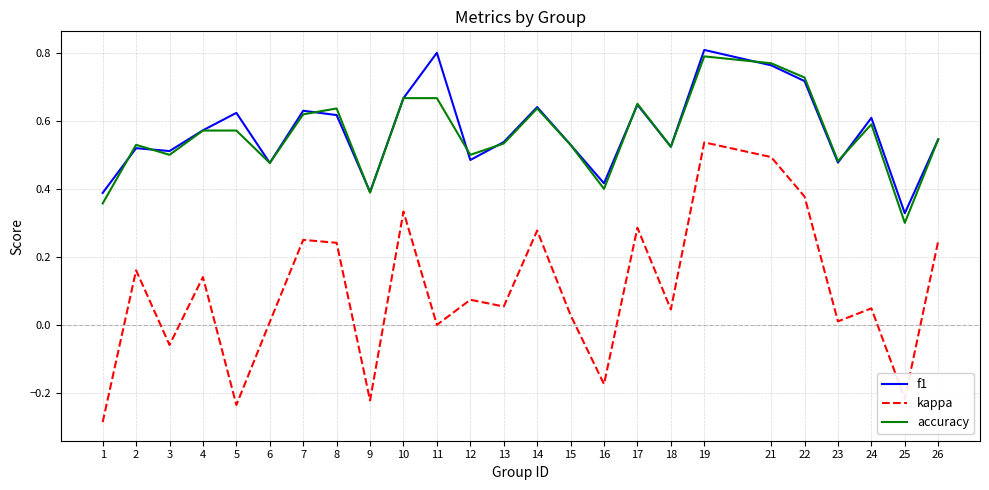

At which category is the sum across all series the highest?

19